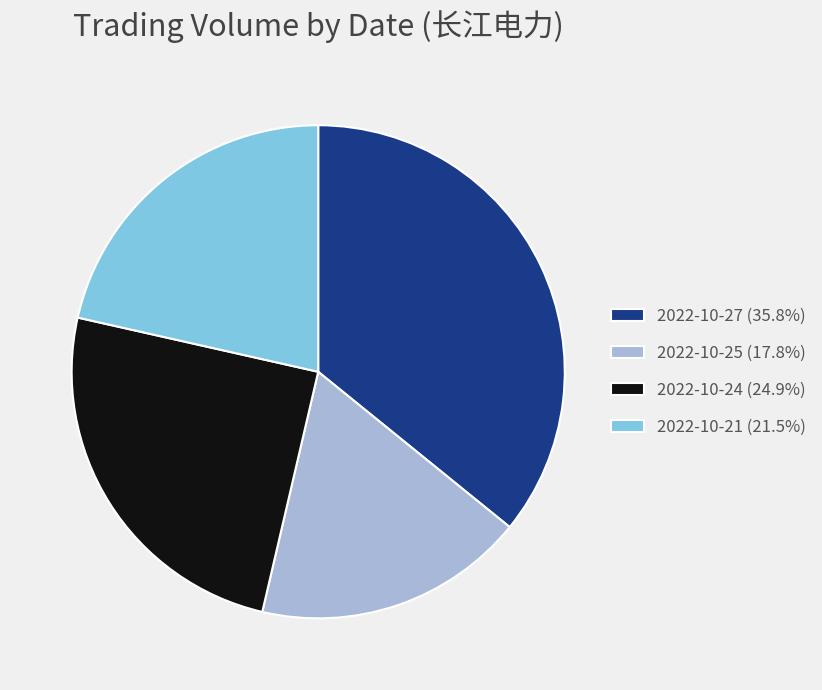

Approximately how many times larger is the value at 2022-10-27 (35.8%) compared to 2022-10-25 (17.8%)?

2.0